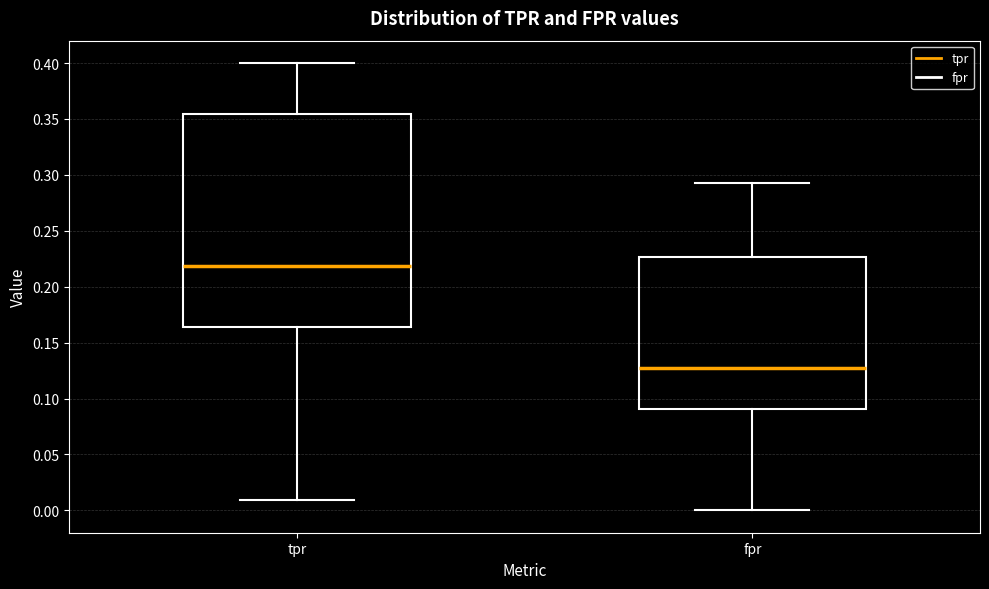

Which box has the lowest median line?

fpr